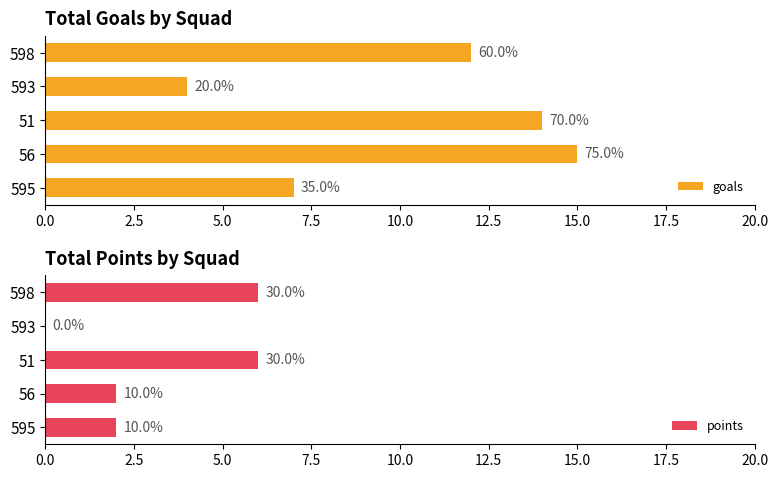

What is the sum of all goals values?

52